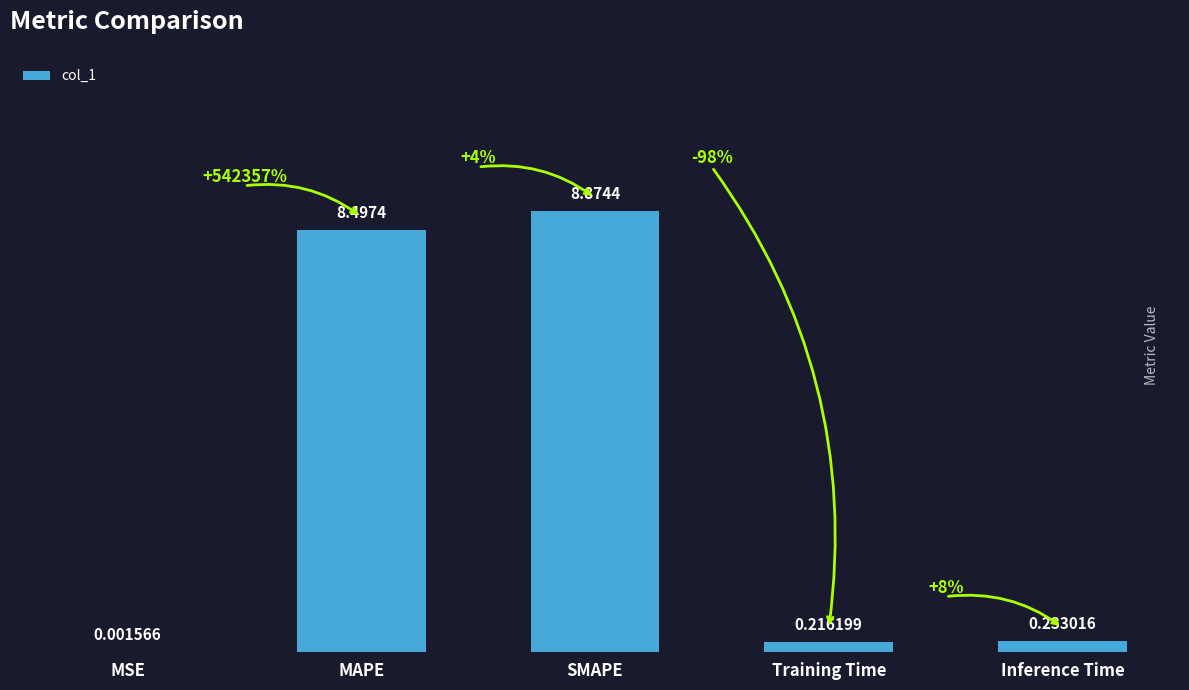

Which has a higher value, SMAPE or Training Time?

SMAPE